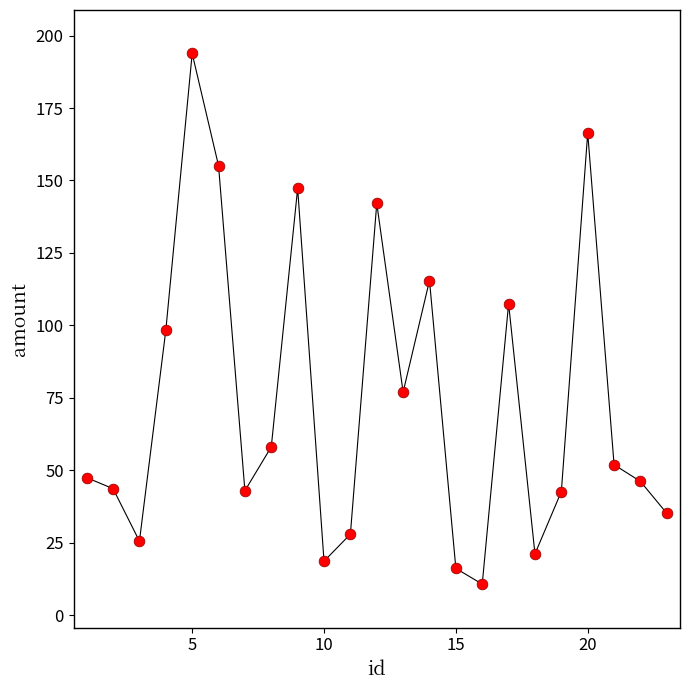

What is the range of Y values (max minus min)?

183.0